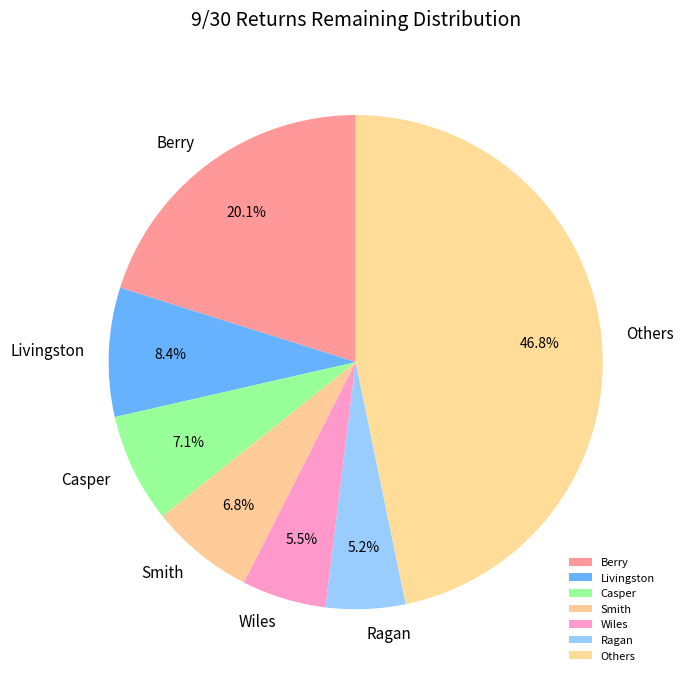

Which category has the biggest portion of the pie?

Others